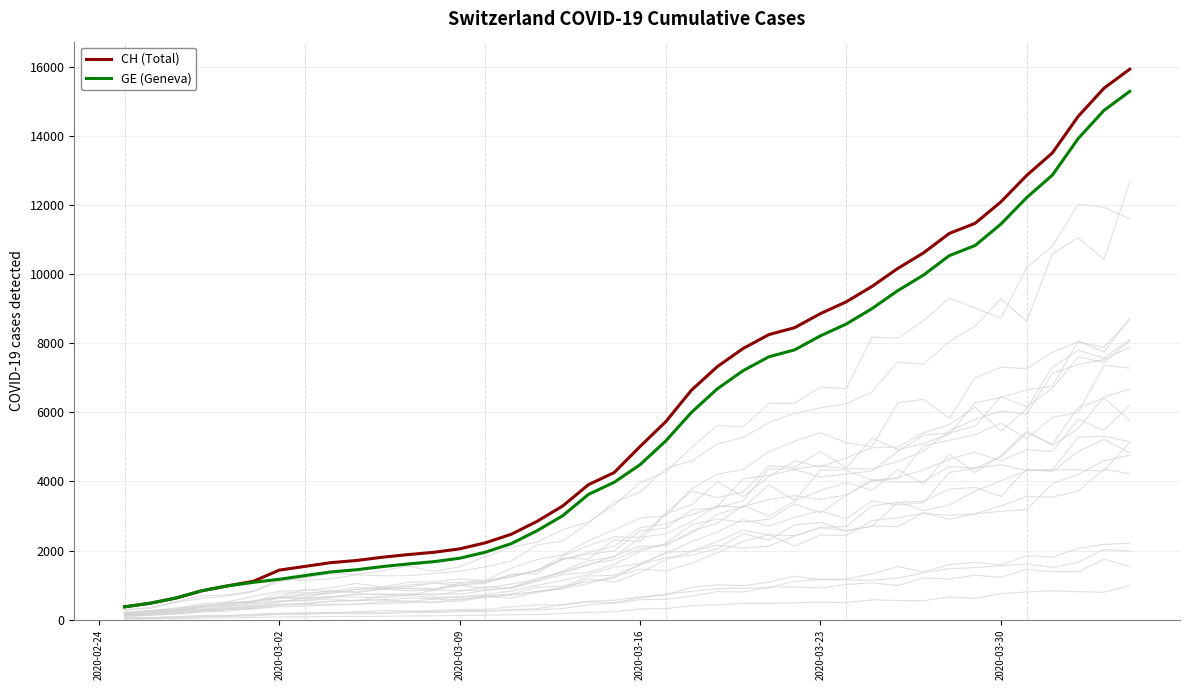

What is the maximum value for CH (Total)?

15926